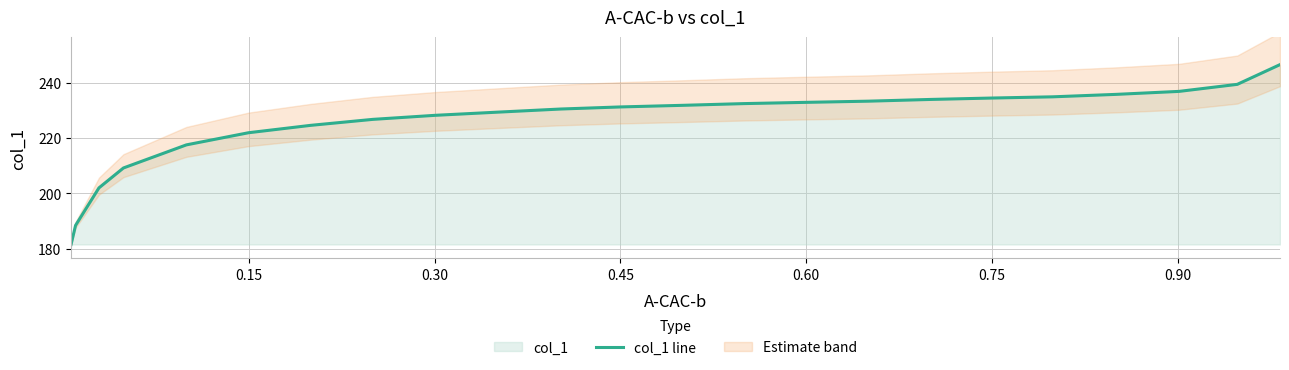

How many lines are shown in the chart?

1